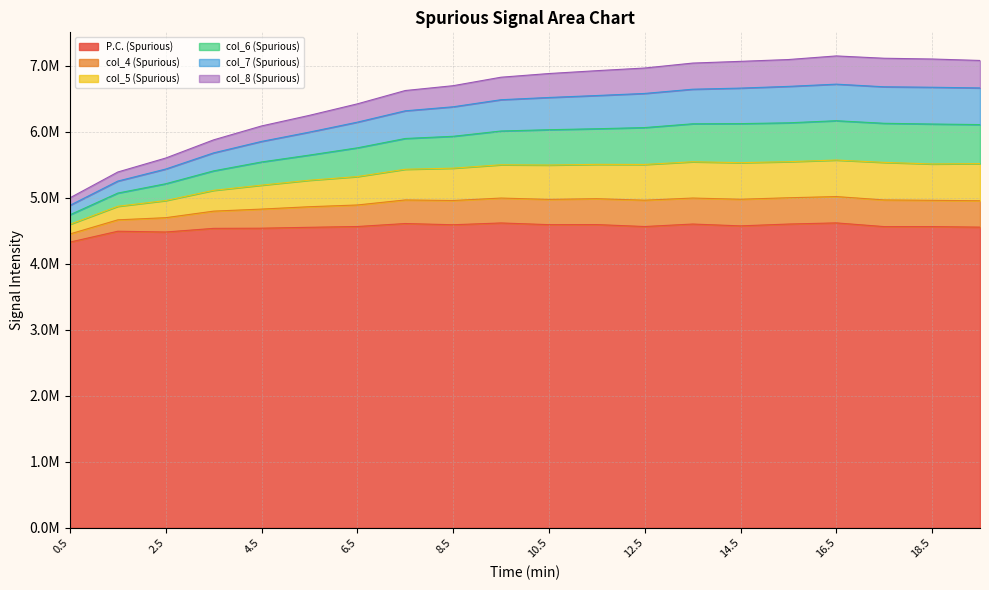

What are all the series names shown in the legend?

P.C. (Spurious), col_4 (Spurious), col_5 (Spurious), col_6 (Spurious), col_7 (Spurious), col_8 (Spurious)